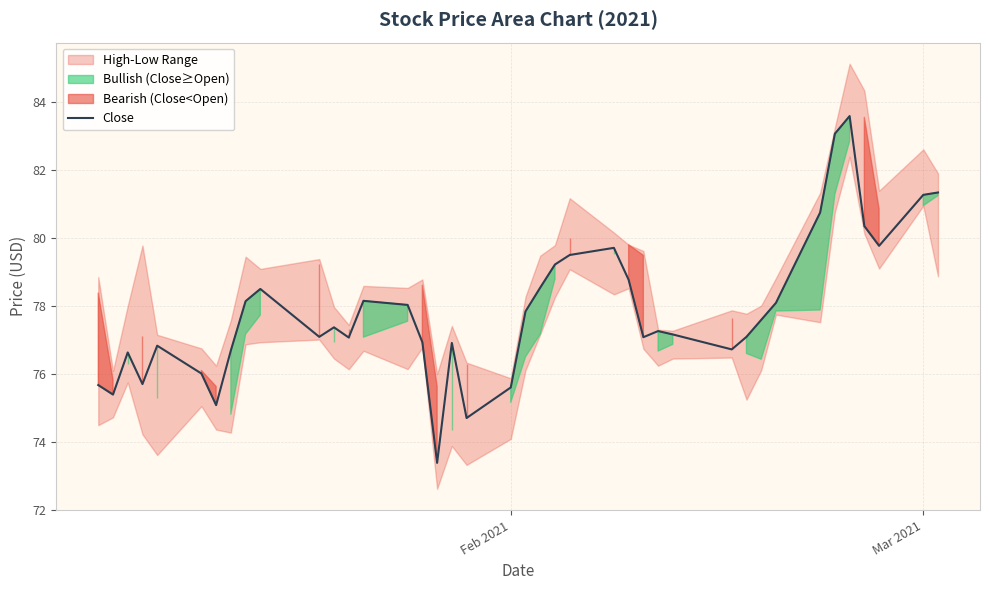

Reading left to right, list all the values displayed in this chart.

75.7	75.4	76.6	75.7	76.8	76.0	75.1	76.7	78.1	78.5	77.1	77.4	77.1	78.2	78.0	76.9	73.4	76.9	74.7	75.6	77.8	78.5	79.2	79.5	79.7	78.8	77.1	77.3	77.2	76.7	77.1	77.6	78.1	80.8	83.1	83.6	80.3	79.8	81.3	81.3